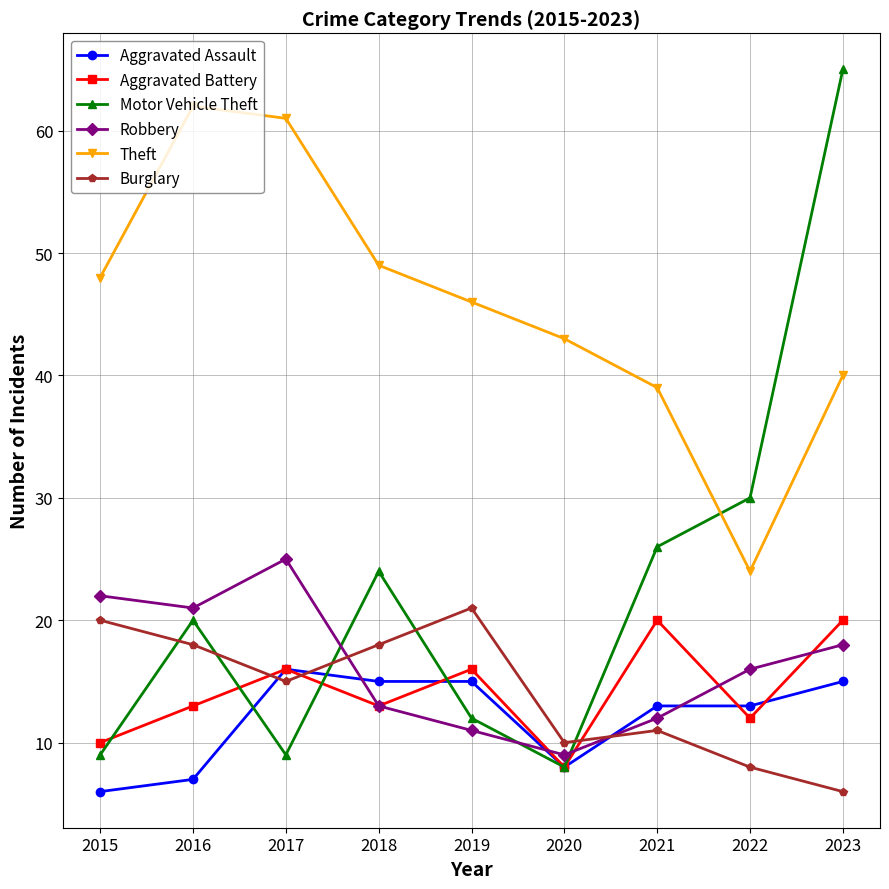

Is it true that Theft equals 81 at 2018?

False